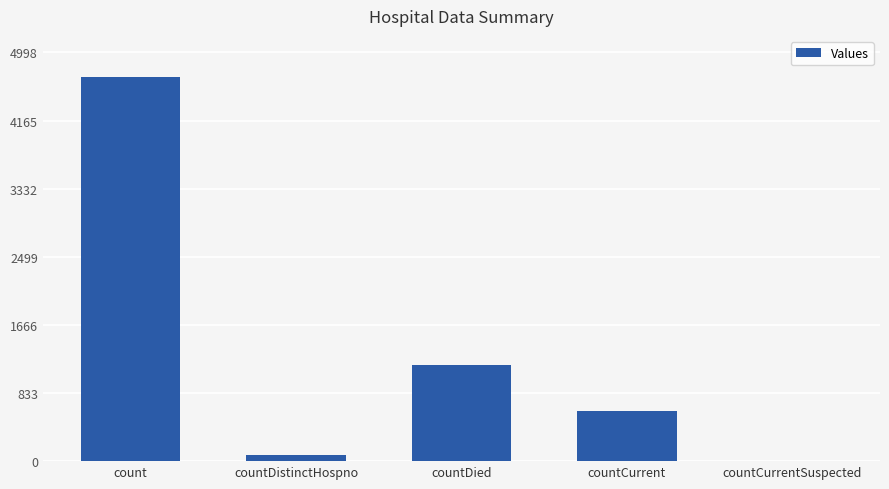

How many series are shown in this chart?

1